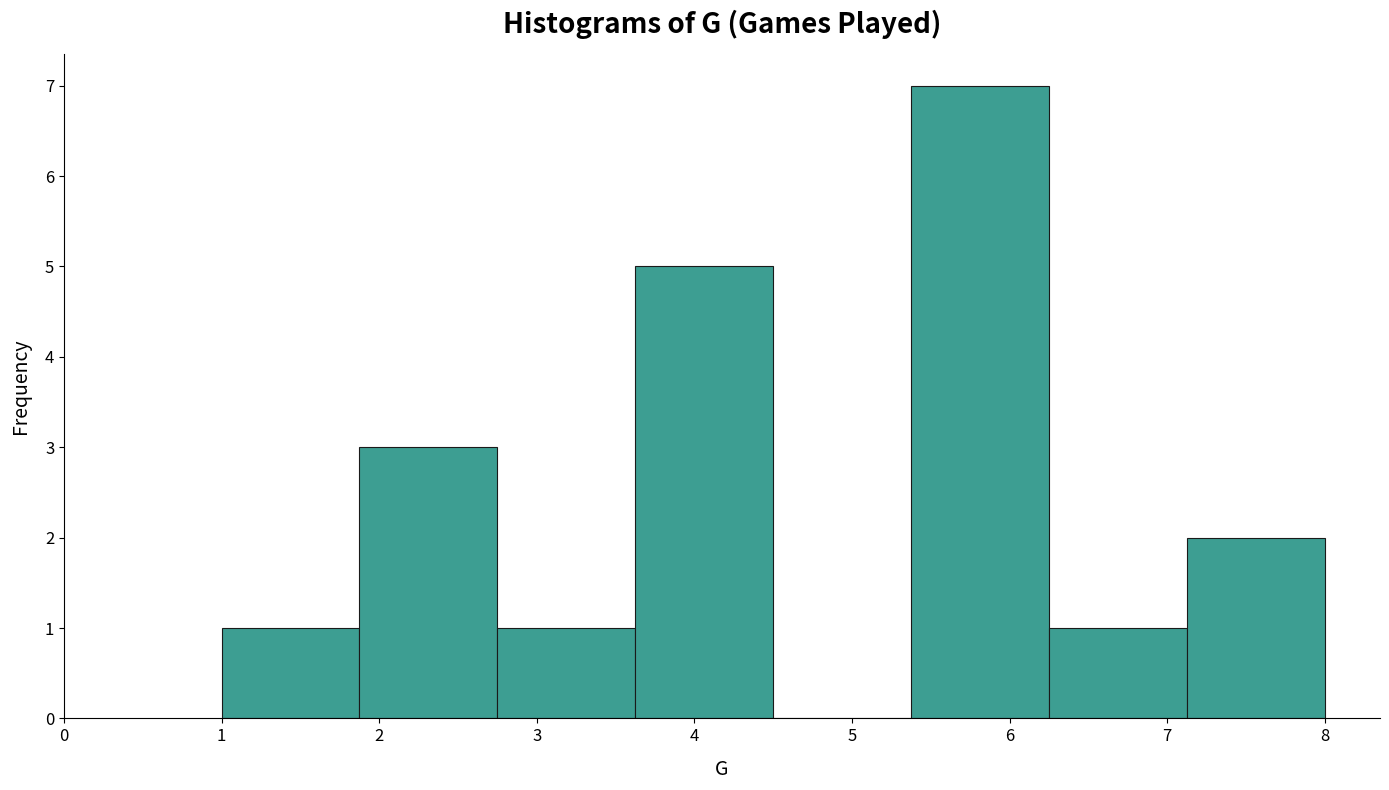

How tall is the bar that spans 1.0 to 1.9 on the x-axis? Neither the bar edges nor the heights are printed on the chart, so give them approximately, as read against the axes.

1